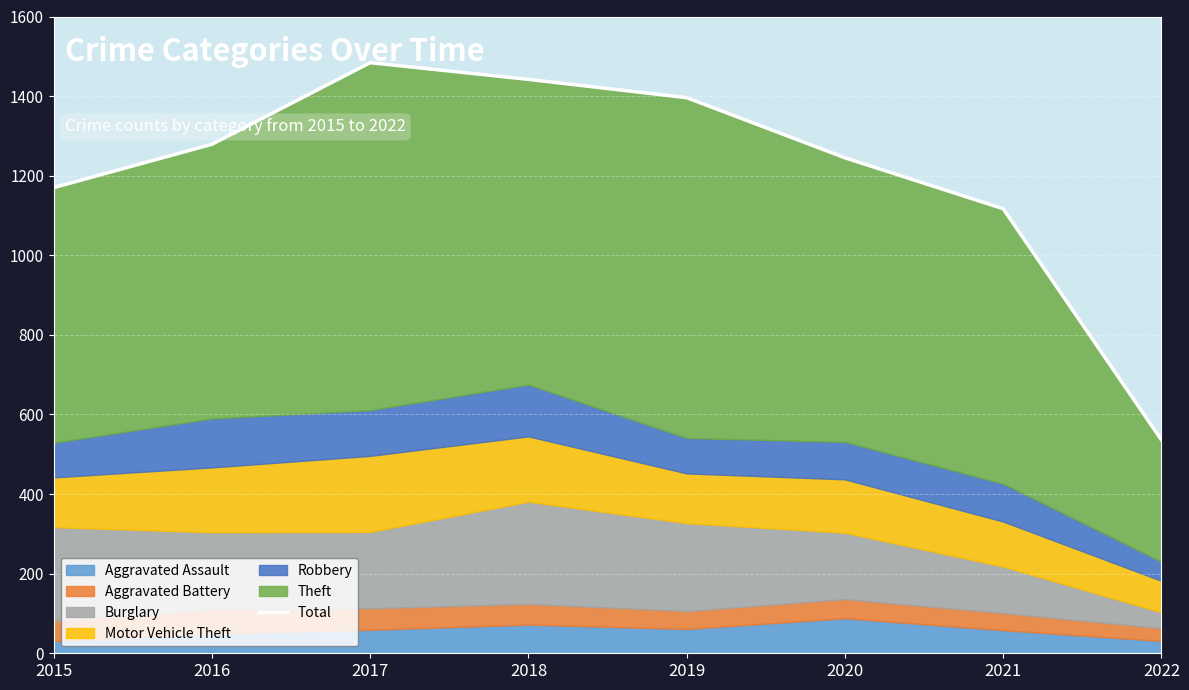

Reading left to right, transcribe all the data shown in this chart.

1170	1279	1484	1442	1396	1245	1117	536